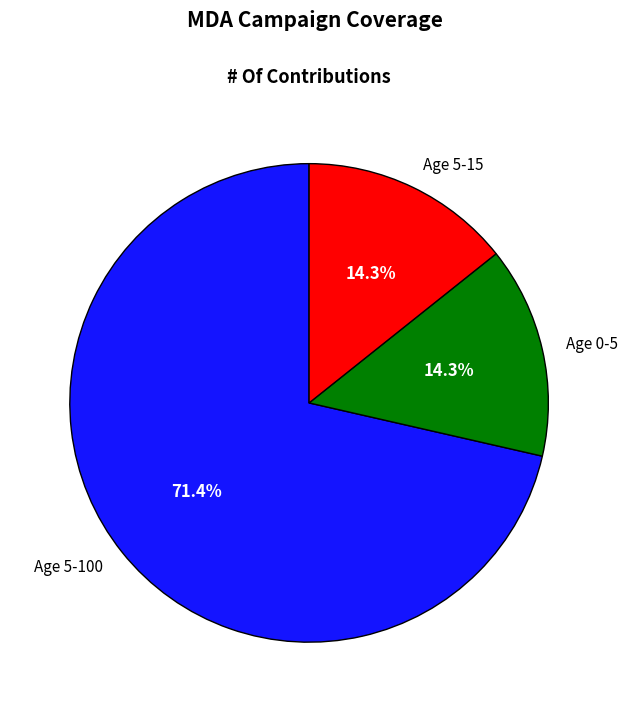

To the nearest percent, what is the combined percentage of Age 5-15 and Age 5-100?

86%